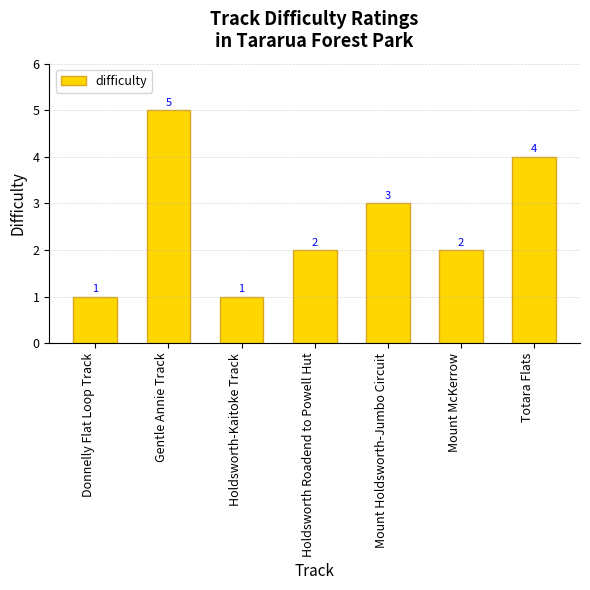

What position from the left is Totara Flats?

7